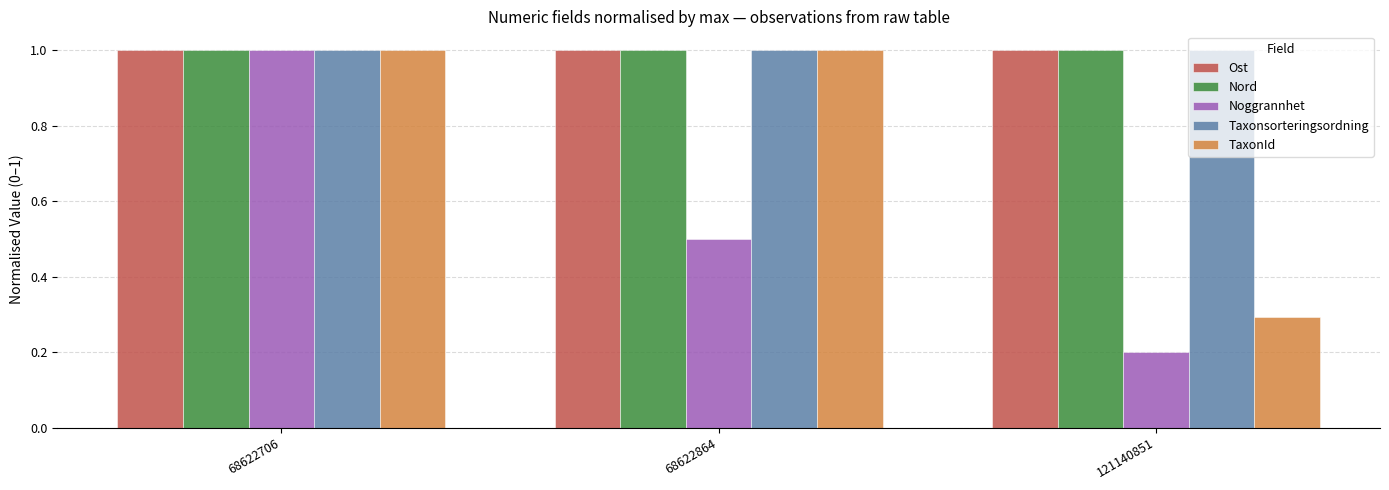

What is the total value across all series at 68622706?

5.0